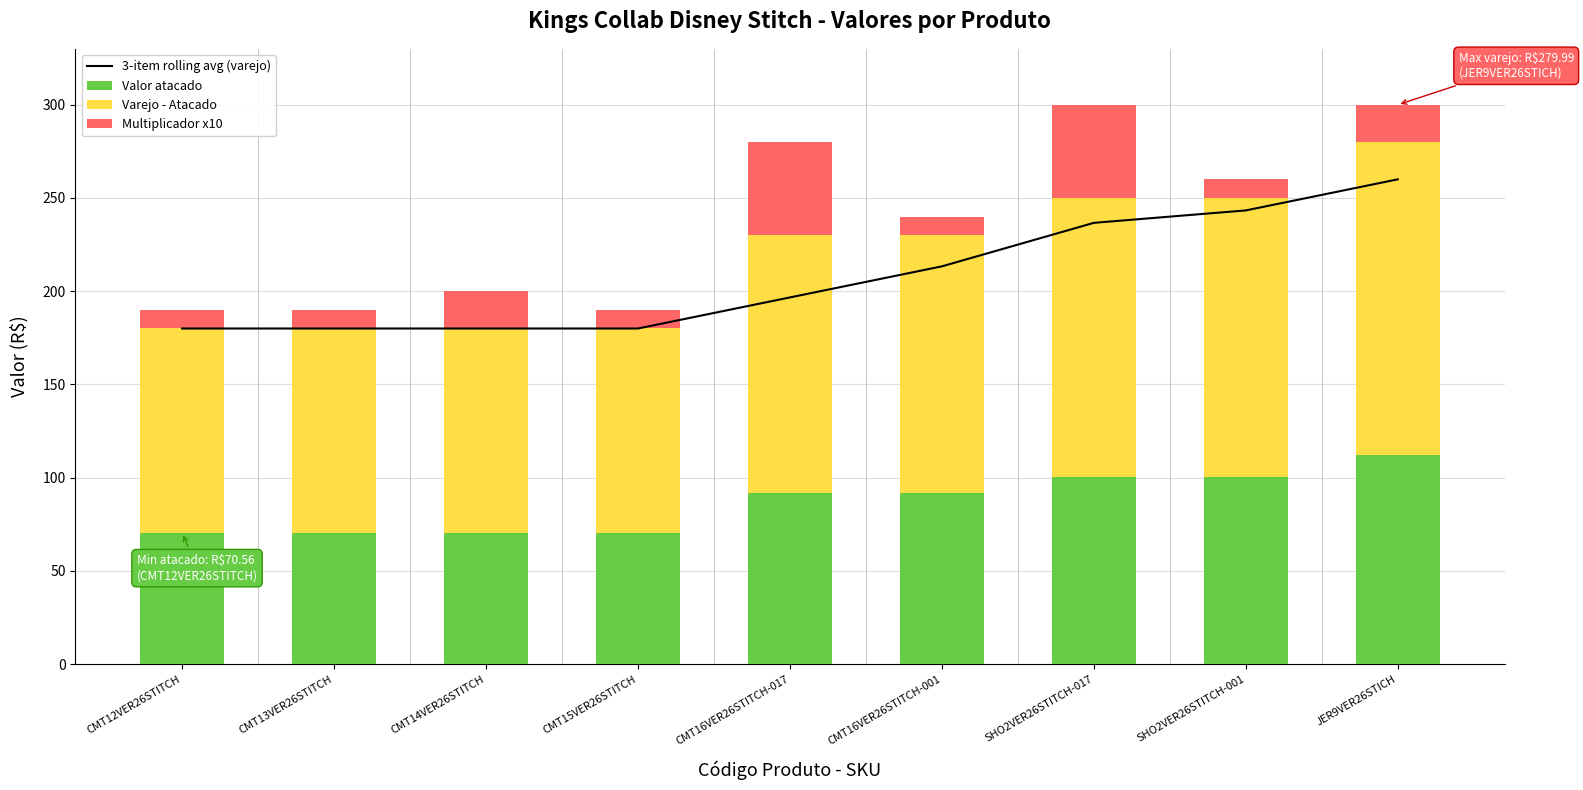

At which label is 3-item rolling avg (varejo) closest to 219?

CMT16VER26STITCH-001